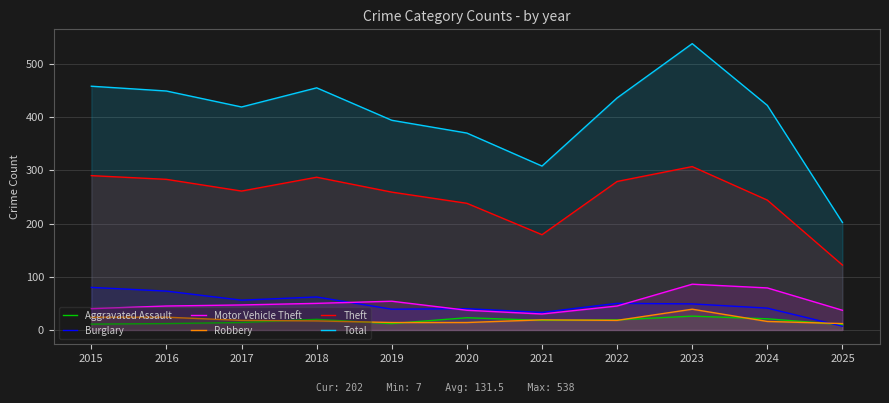

True or false: Motor Vehicle Theft and Robbery intersect in this chart.

False